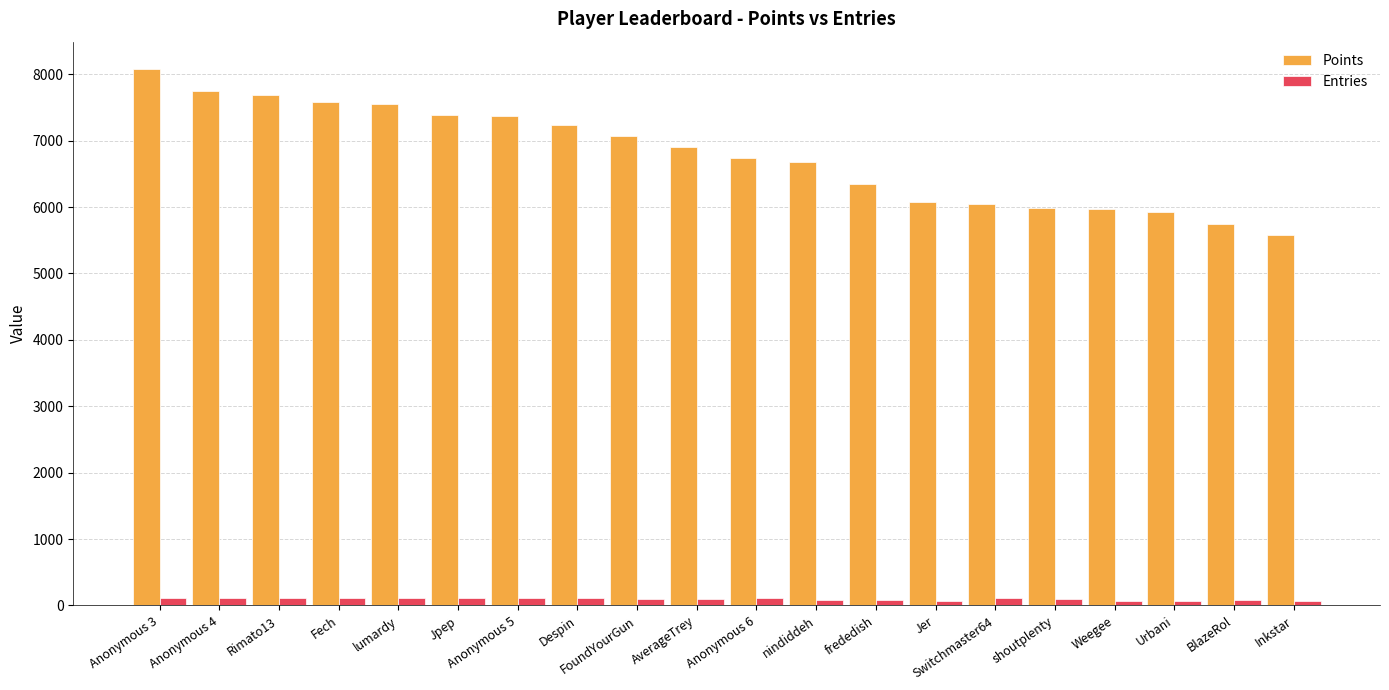

What is the highest value of the Entries series?

116